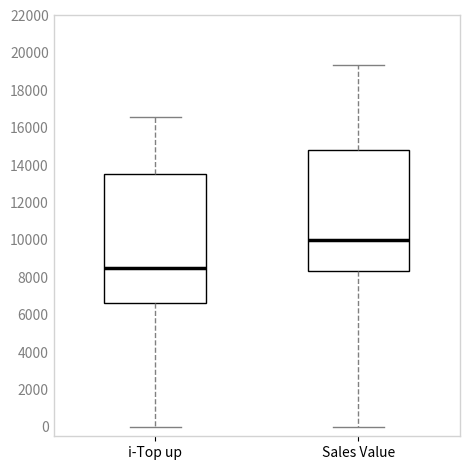

Reading left to right, transcribe this box plot: for each box, give where its median line is, the range the box spans, and where its two whiskers end, as read against the y-axis. The values are not printed on the chart, so give them approximately, as read against the axis.

i-Top up: median 8400, box 6600 to 13600, whiskers 0 to 16600
Sales Value: median 10000, box 8400 to 14800, whiskers 0 to 19400